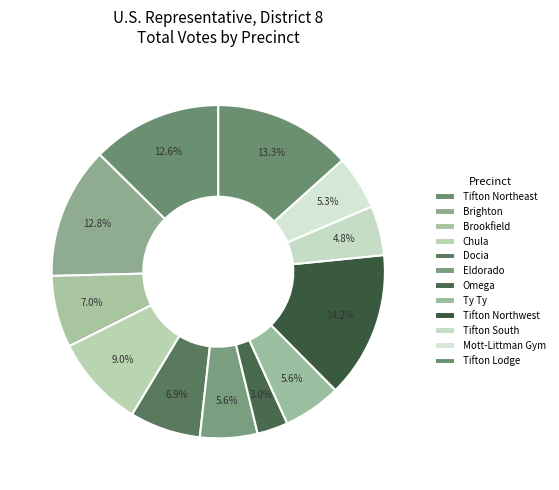

How many segments does this pie chart have?

12